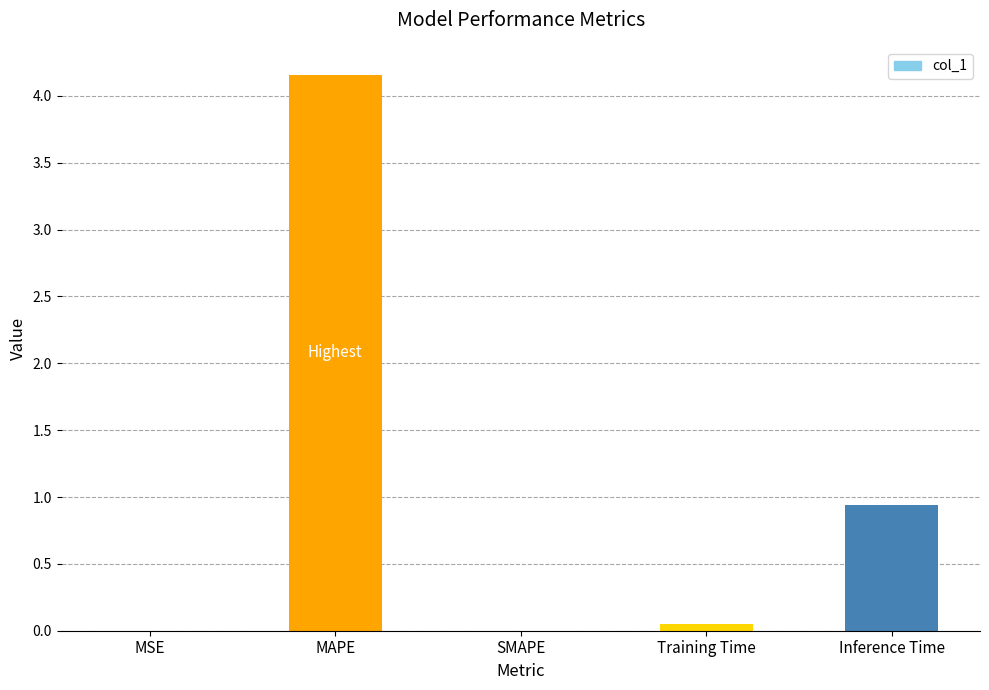

How many distinct data groups are displayed?

1